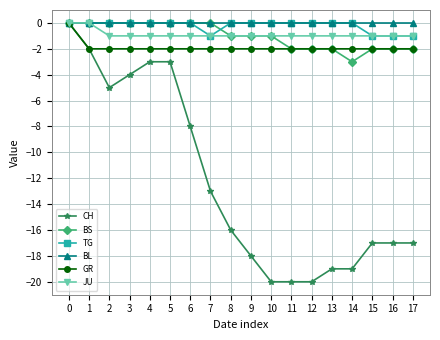

Which series has the largest range (max minus min)?

CH